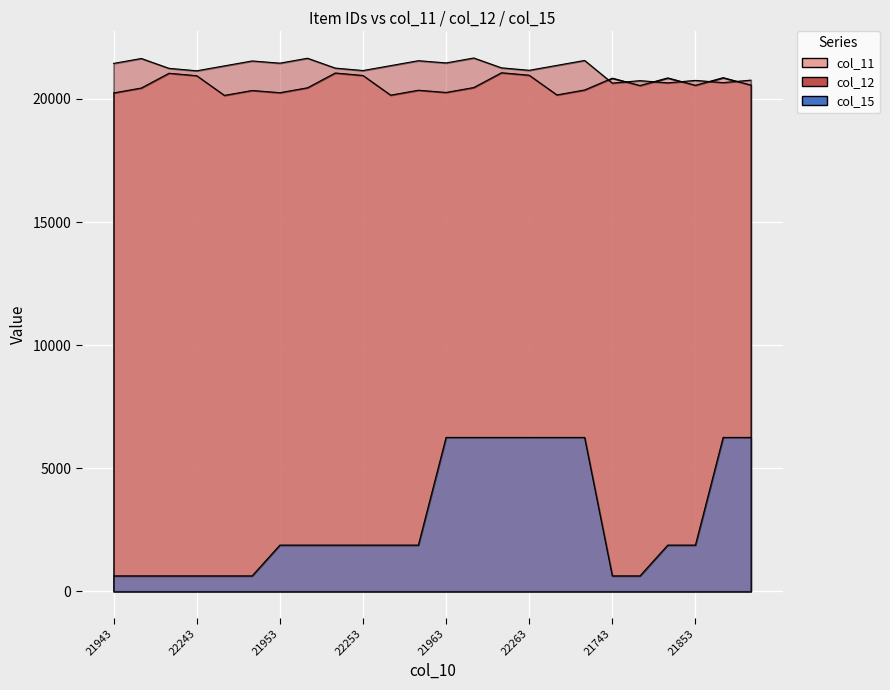

At which label is col_12 closest to 21153?

22253